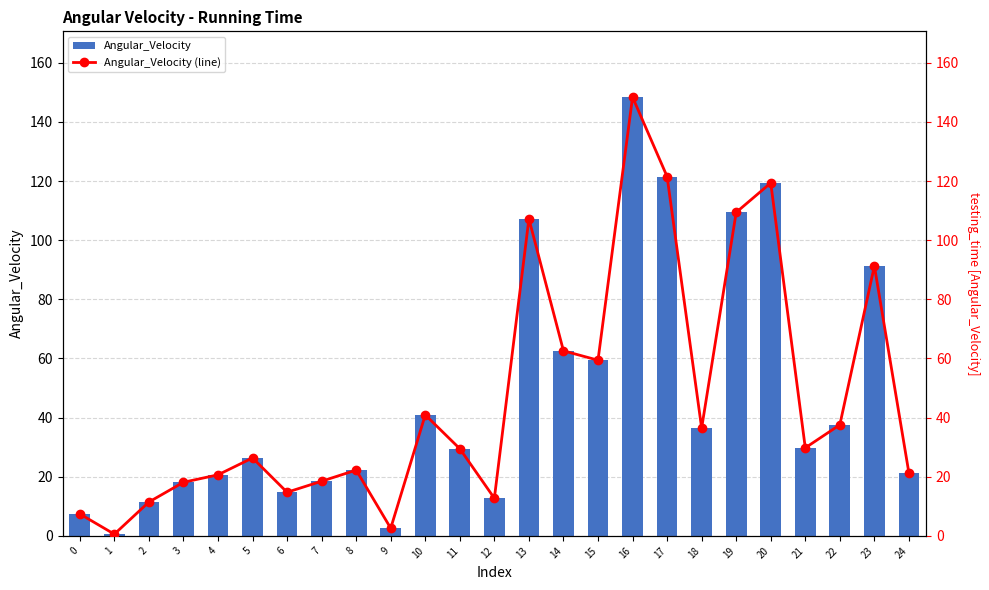

What is the highest value of the Angular_Velocity (line) series?

148.4